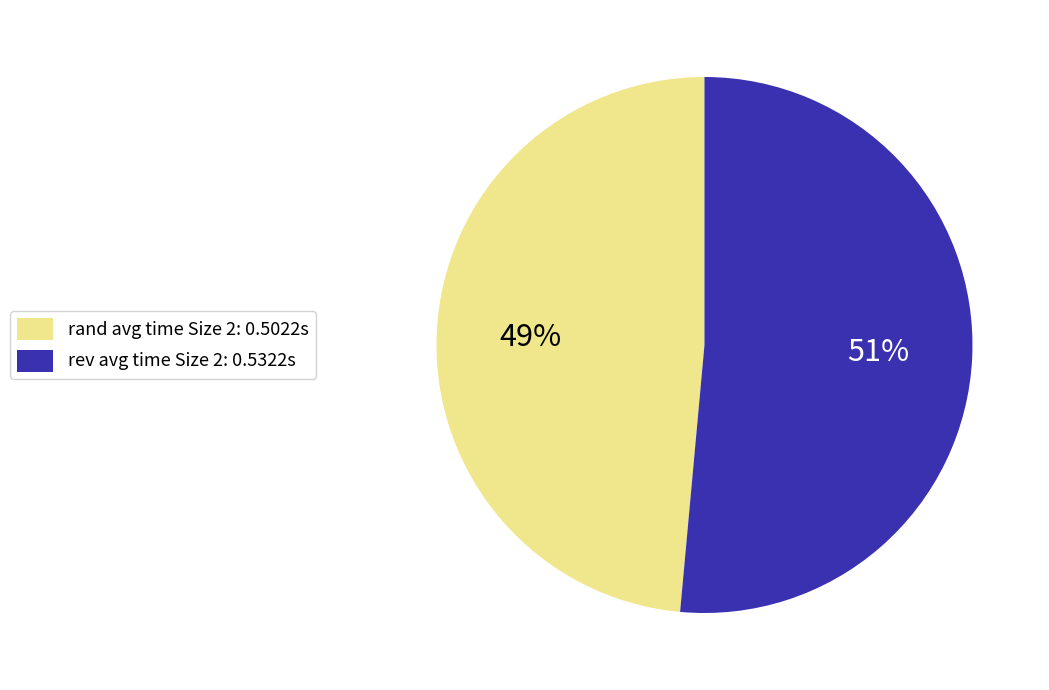

Does any single category account for the majority?

Yes